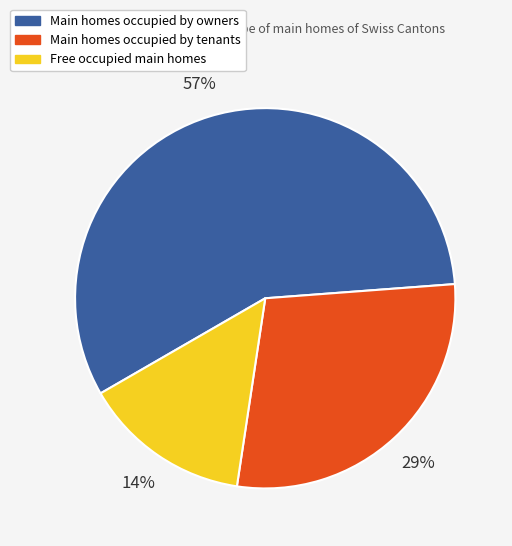

To the nearest percent, what is the combined percentage of Main homes occupied by tenants and Main homes occupied by owners?

86%